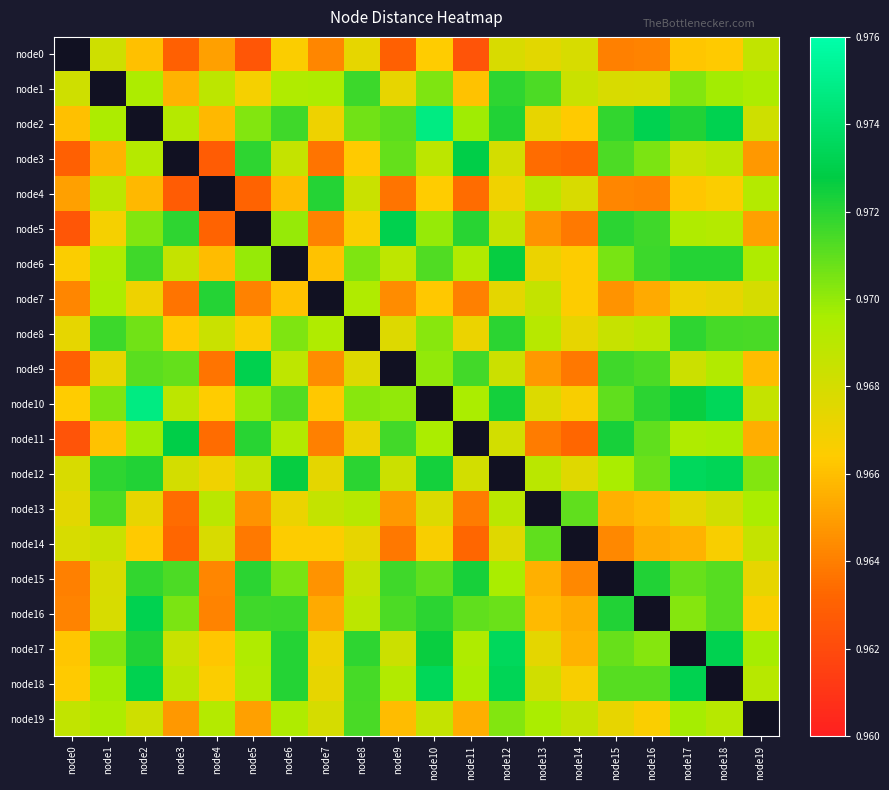

Which label corresponds to the smallest value in the chart?

node0